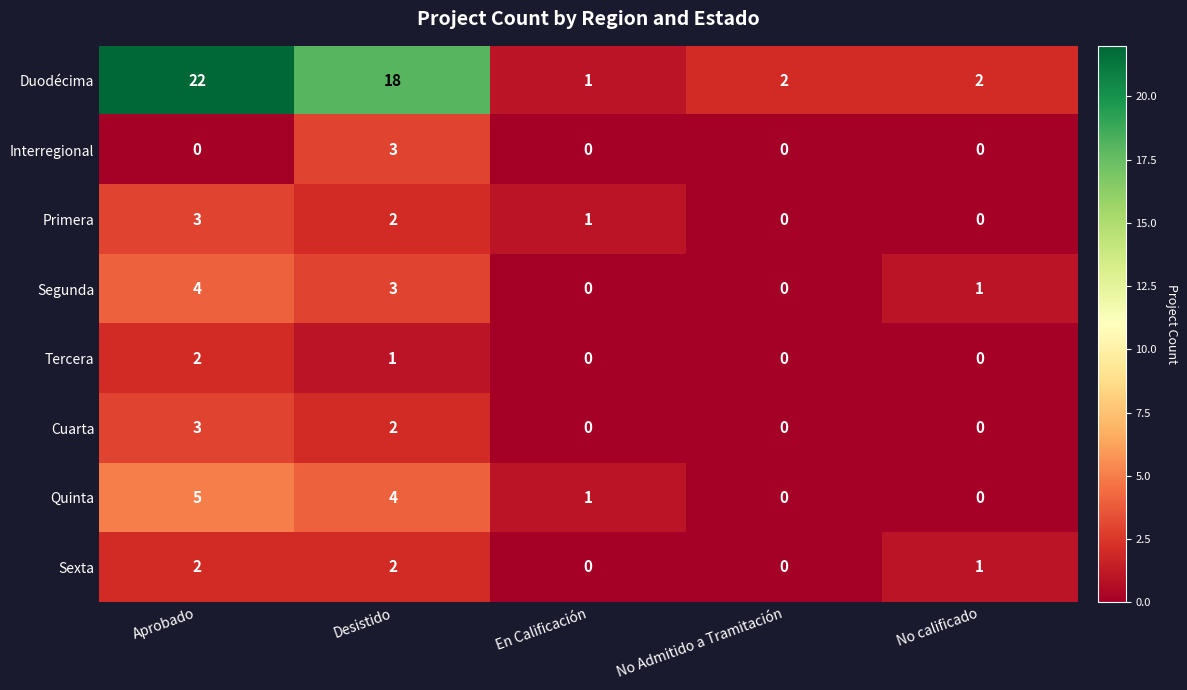

At how many categories does at least one series exceed 19?

1